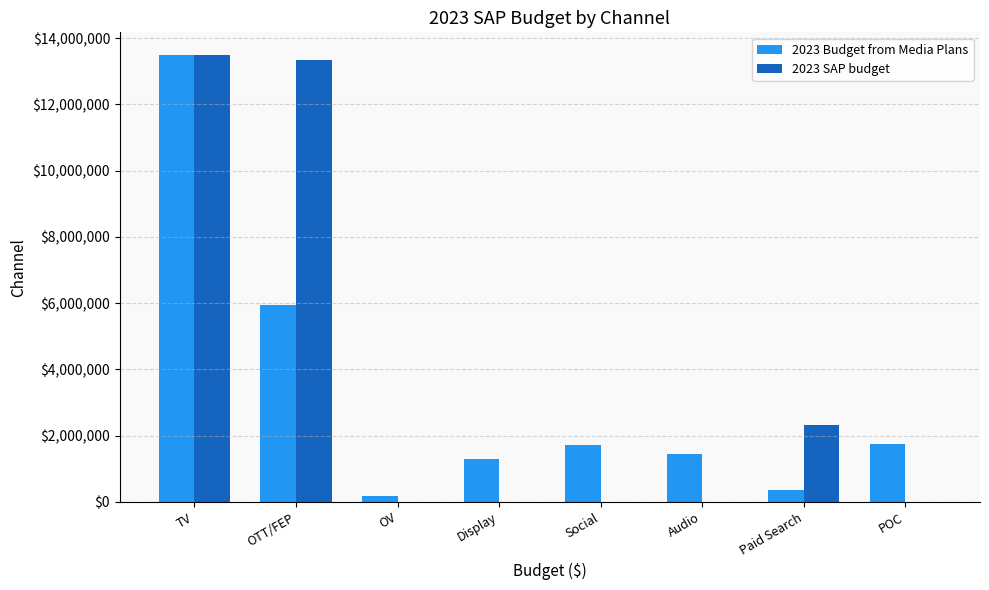

What is the total value across all series at Display?

1298357.4